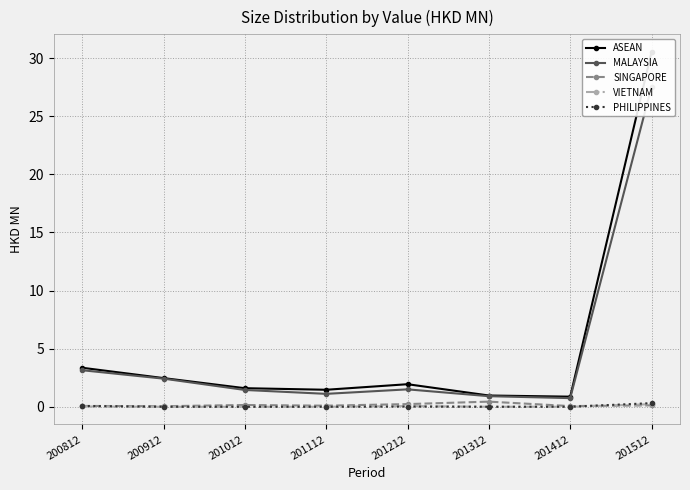

At which label is PHILIPPINES closest to 0?

200912